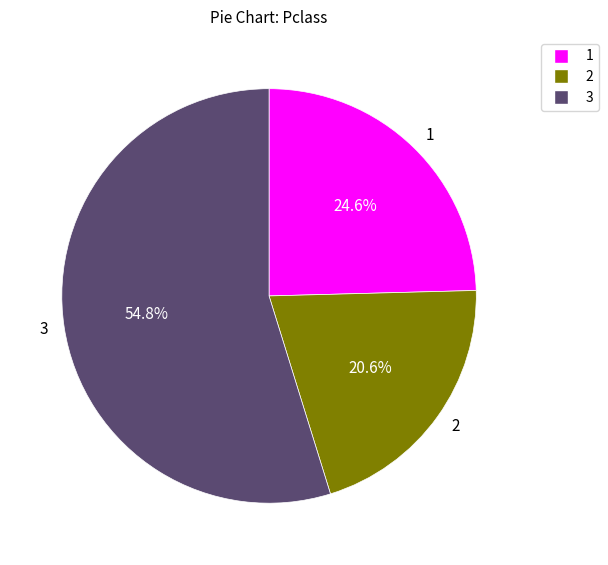

To the nearest percent, what is the average slice percentage?

33%